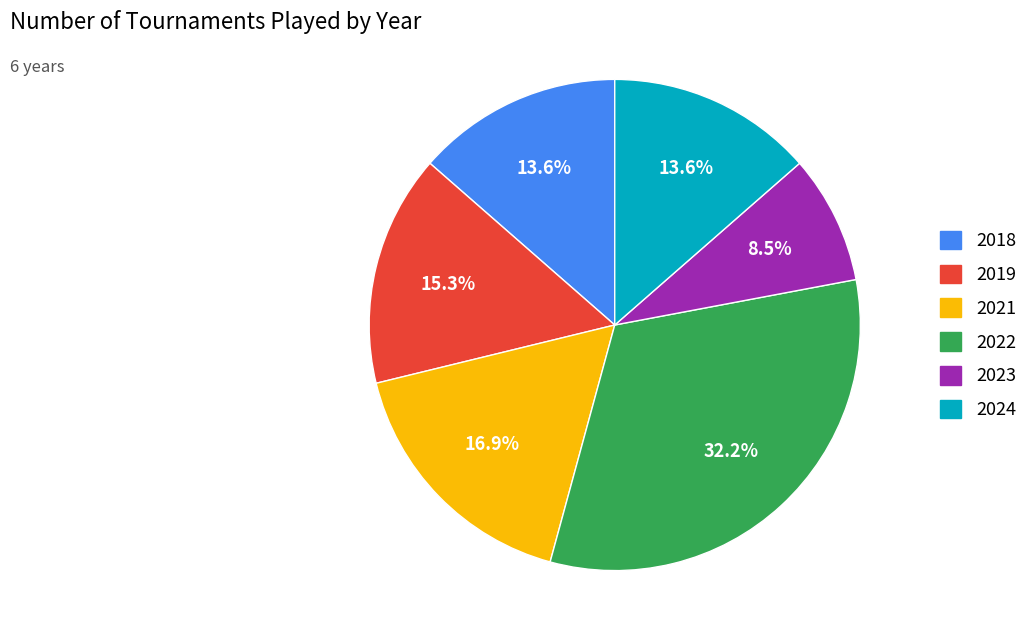

Is there any slice that represents more than half of the pie?

No